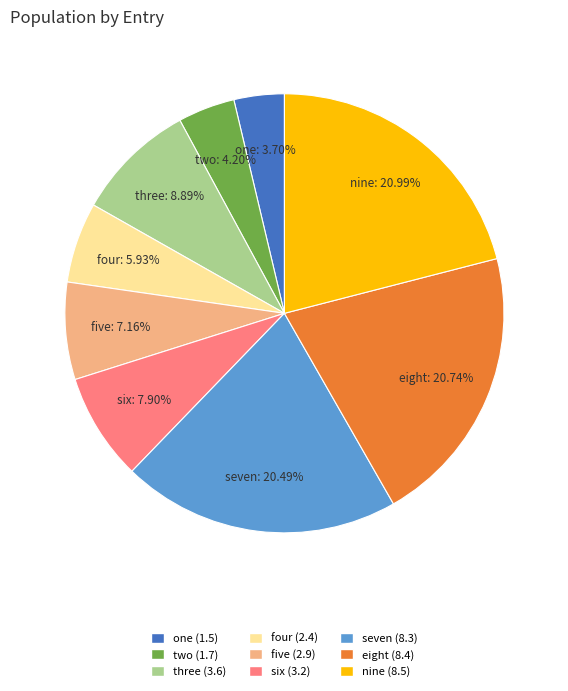

Is four the majority of the pie?

No